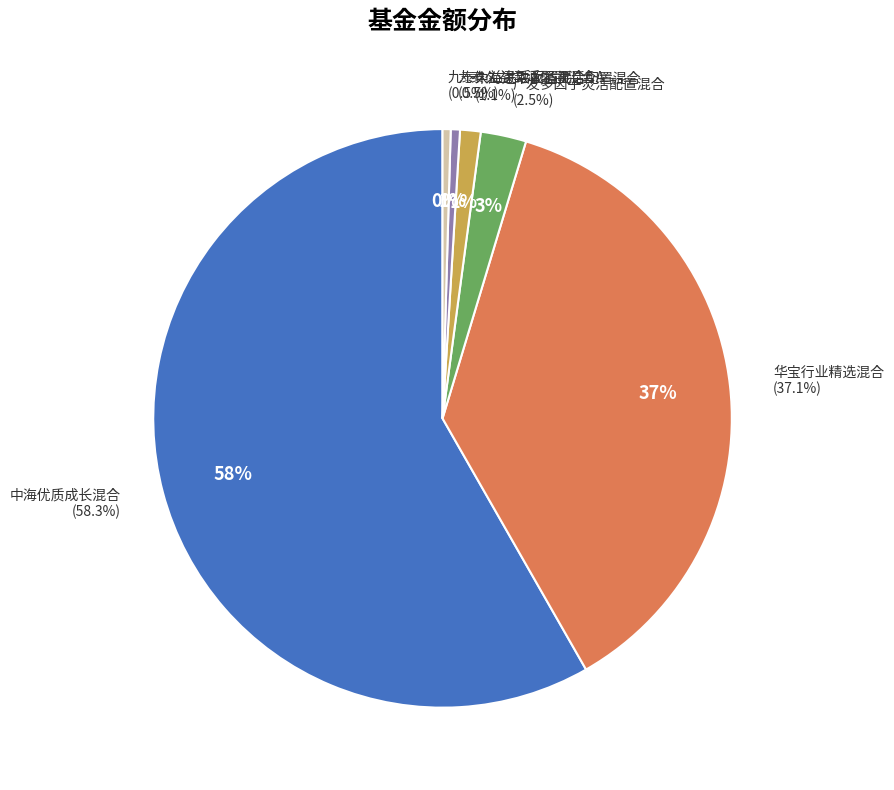

To the nearest percent, what percentage of the pie is 中海优质成长混合?

58%